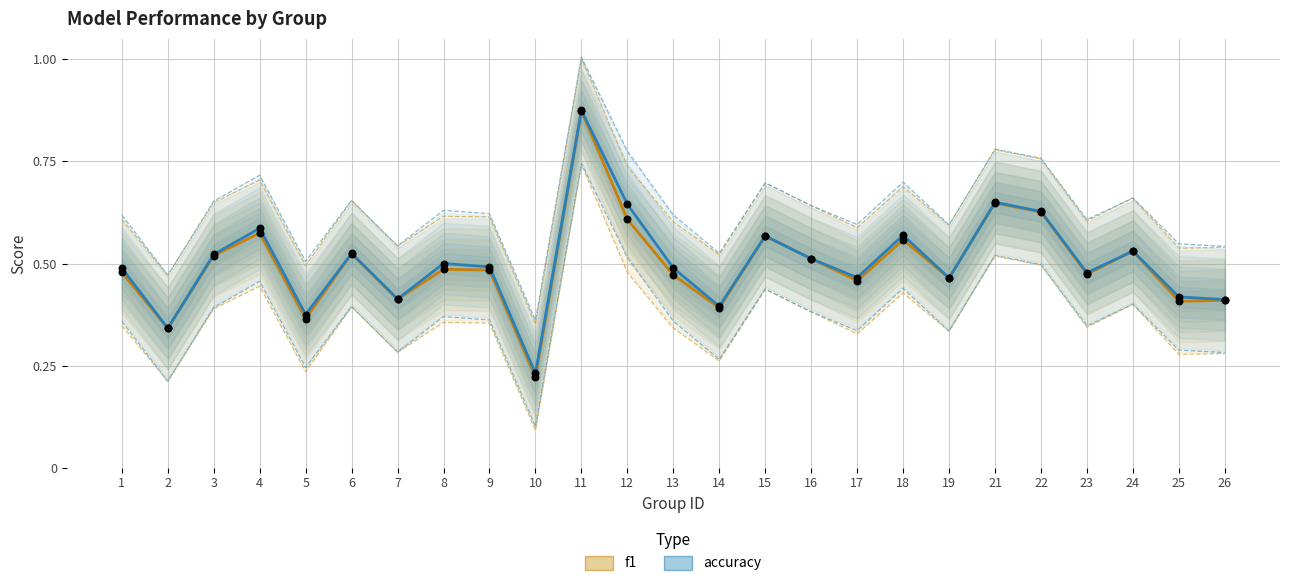

Which series reaches the maximum Y coordinate?

accuracy (central)